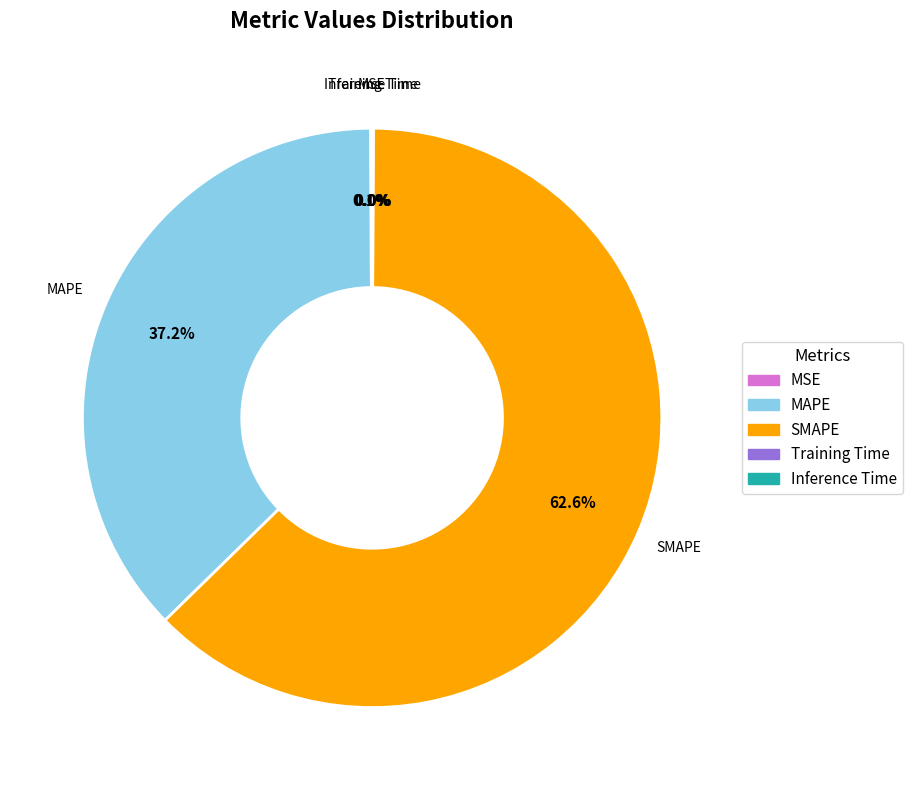

Which slice is the largest?

SMAPE